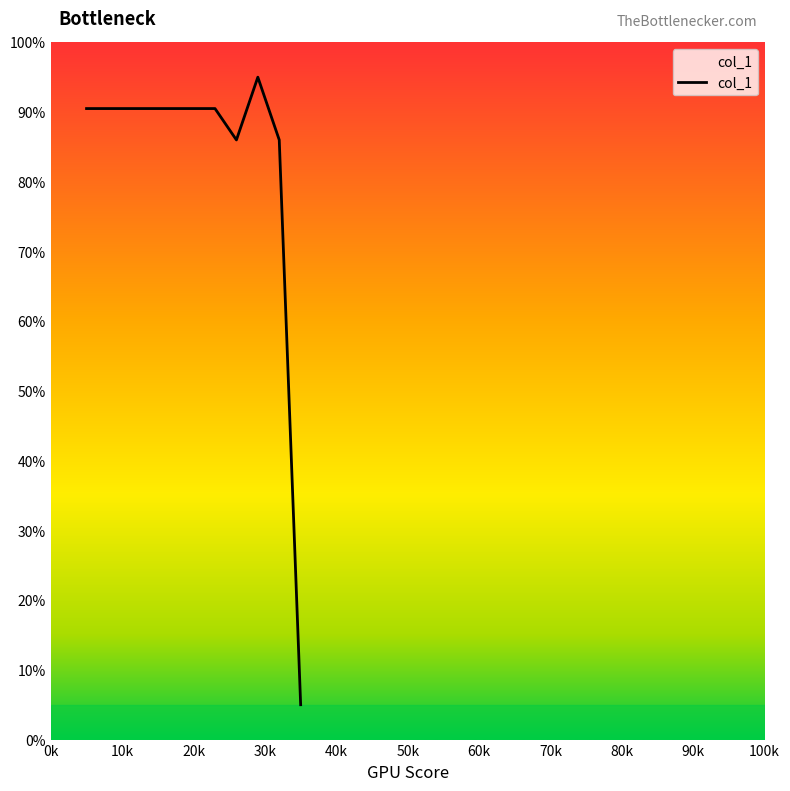

What is the maximum value shown in the chart?

95.0